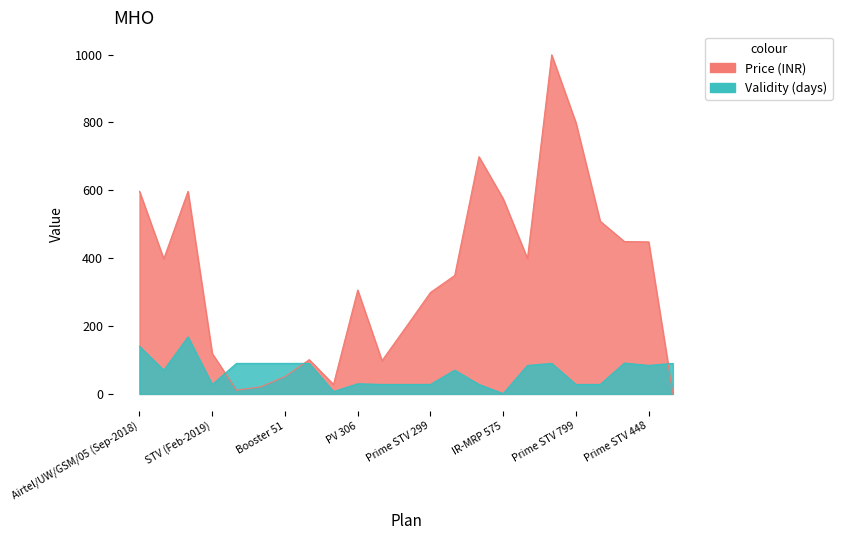

At which label does Validity (days) reach its minimum?

IR-MRP 575